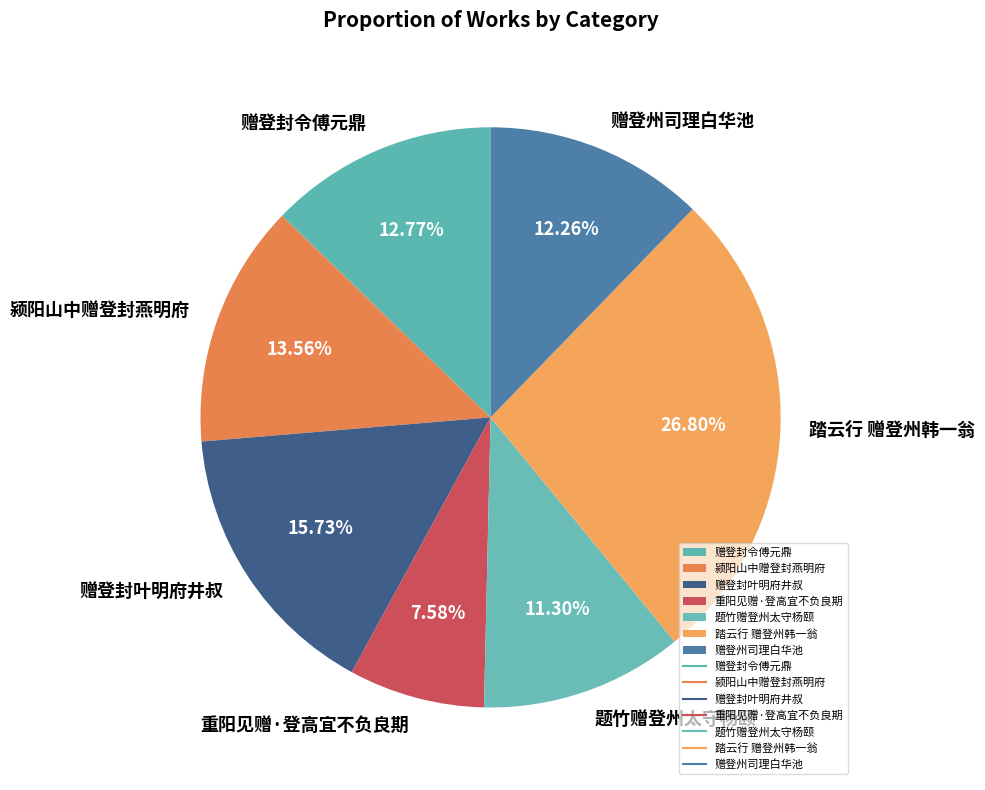

Is it true that 赠登封令傅元鼎 is 22% of the pie?

False